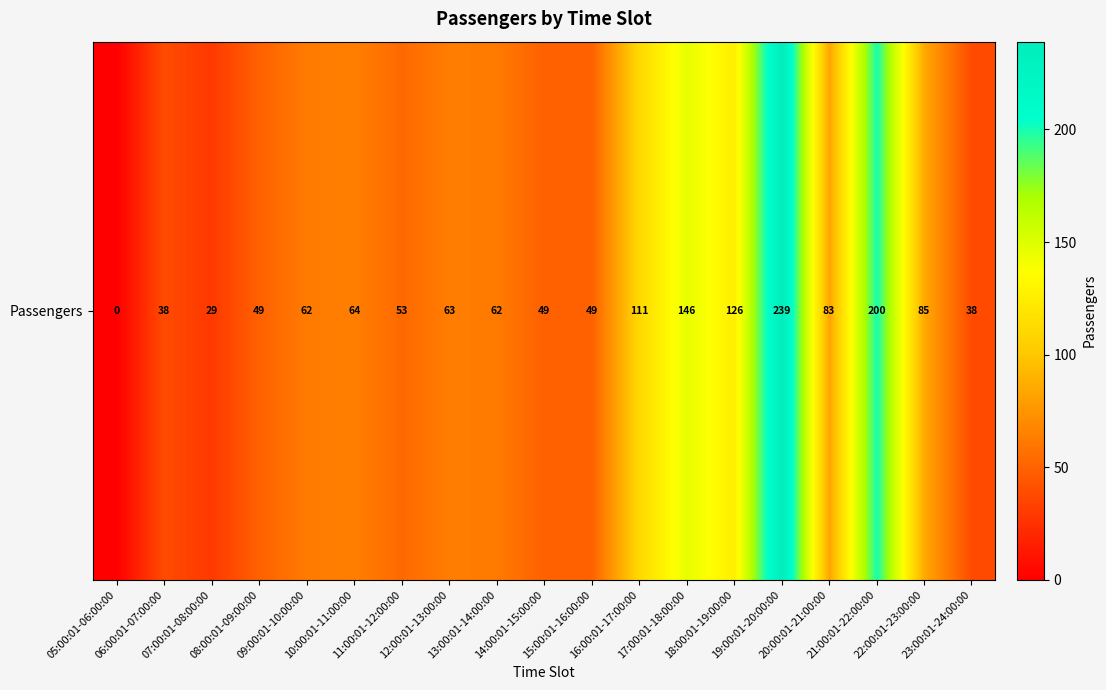

Which category has the lowest value across all series?

05:00:01-06:00:00